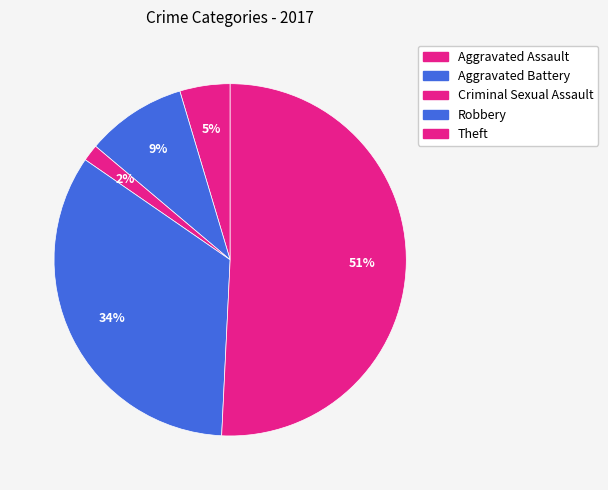

How many slices are in this pie chart?

5